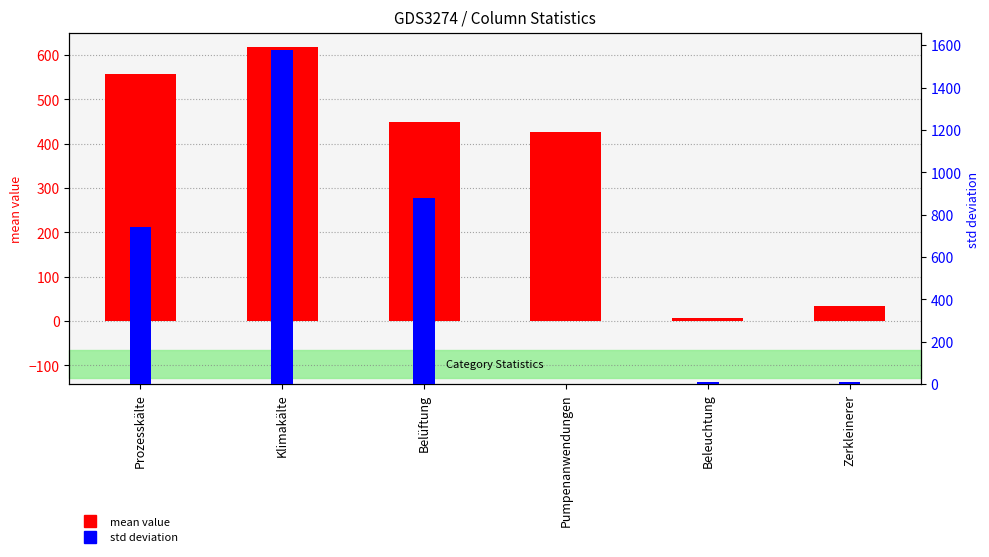

The mean value series shows 558.3 at Prozesskälte. True or false?

True